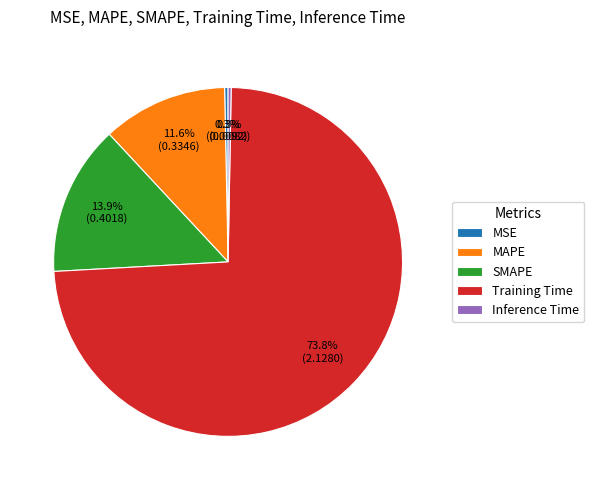

Which category has the biggest portion of the pie?

Training Time